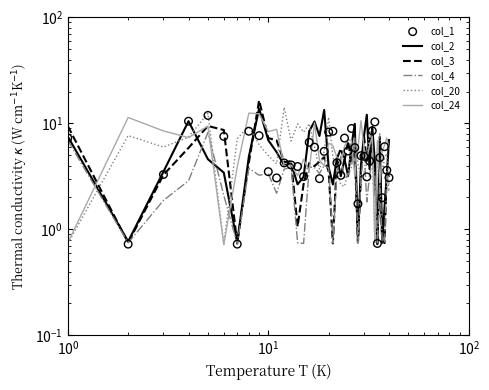

Which series reaches the maximum Y coordinate?

col_3